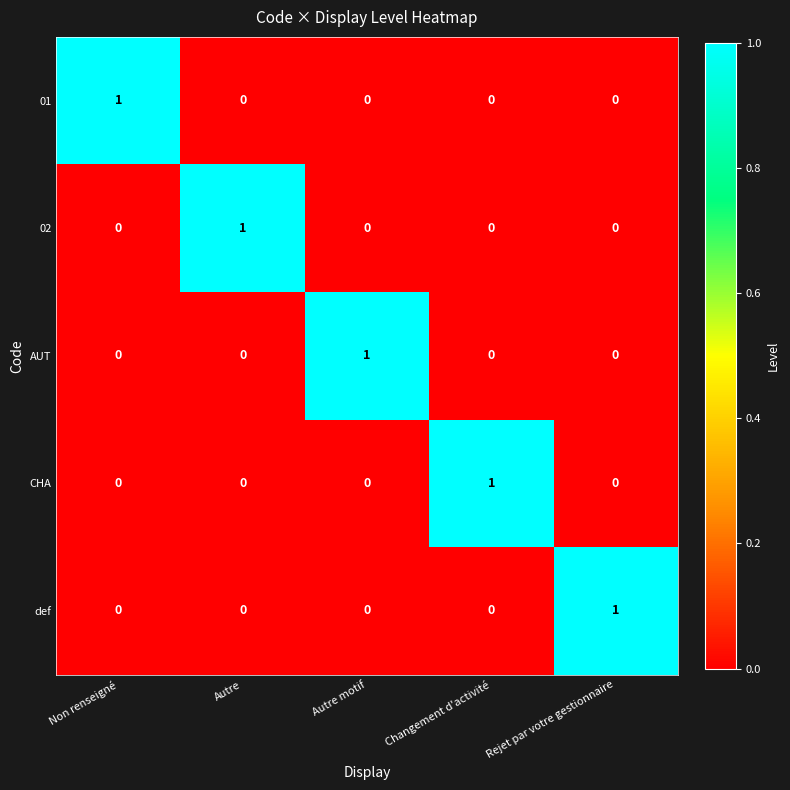

The def series shows 1 at Rejet par votre gestionnaire. True or false?

True